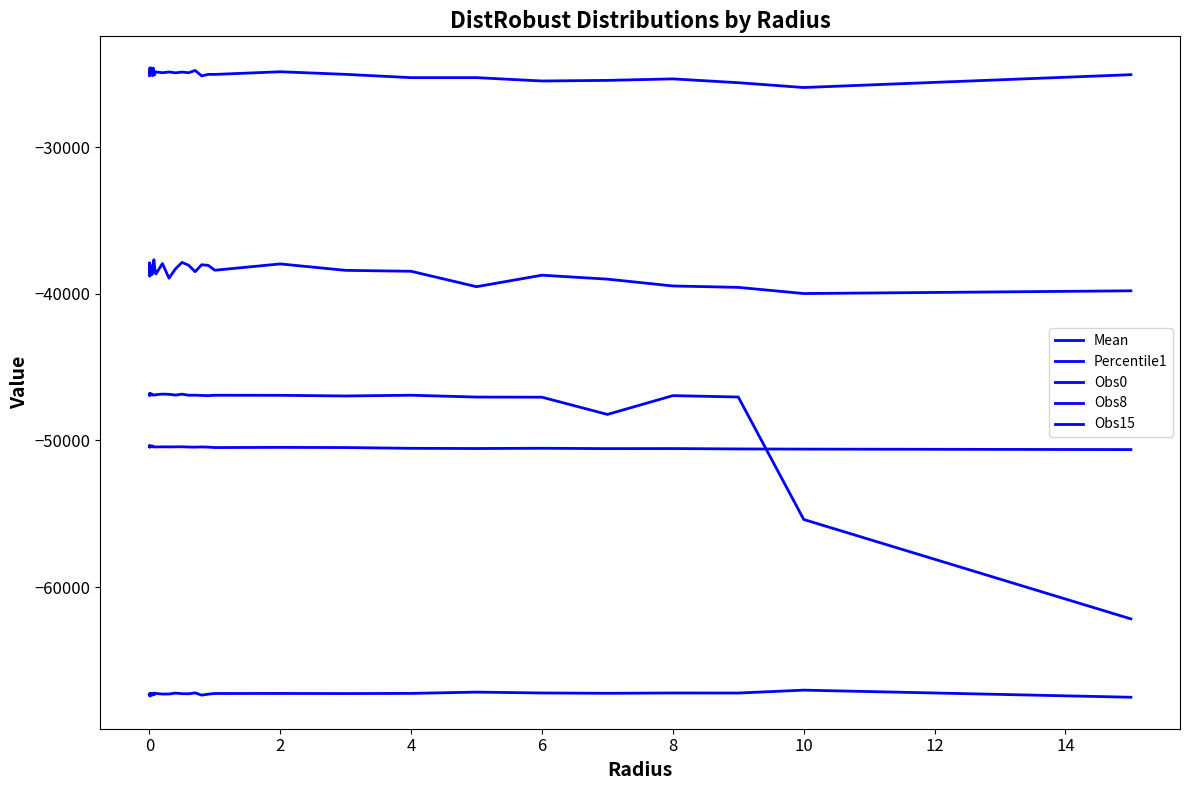

True or false: Obs0 has more than 2 interior local peaks.

True